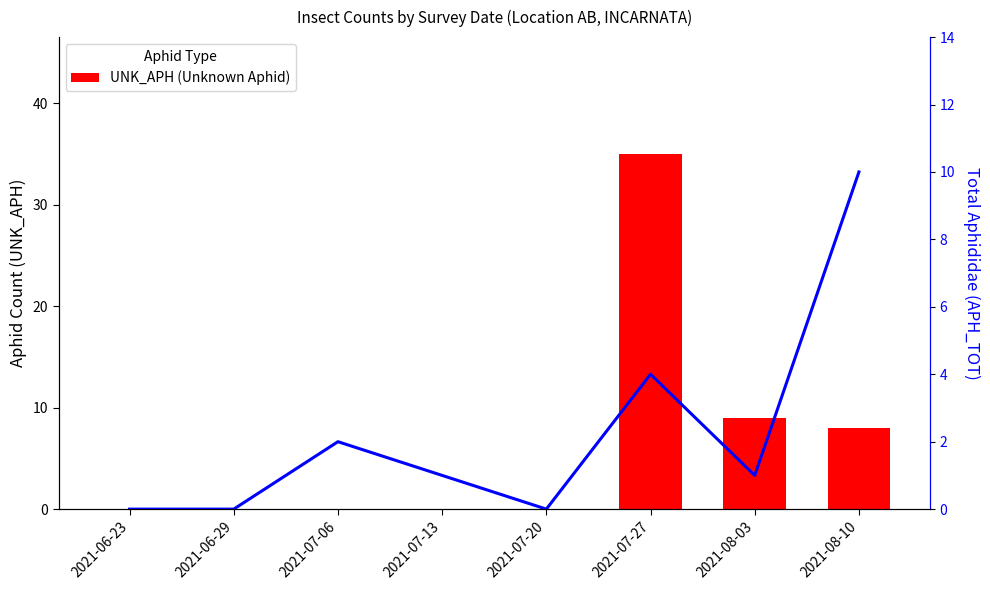

At which category does the chart reach its peak across all series?

2021-07-27